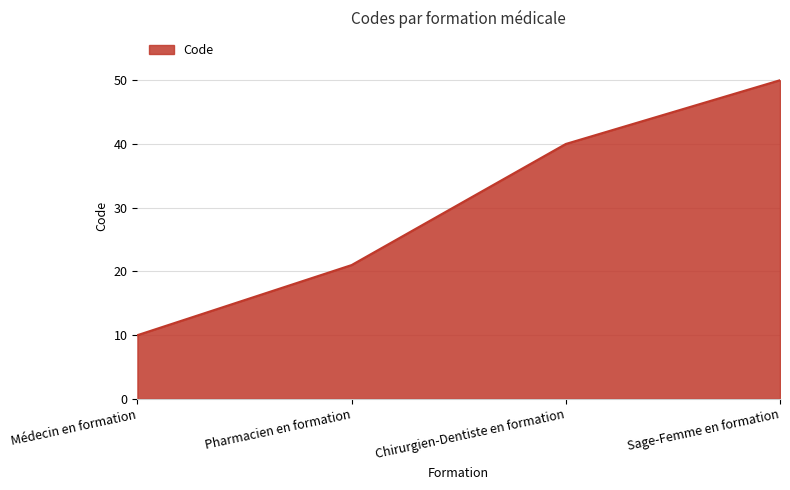

Rank the categories by value from lowest to highest.

Médecin en formation, Pharmacien en formation, Chirurgien-Dentiste en formation, Sage-Femme en formation